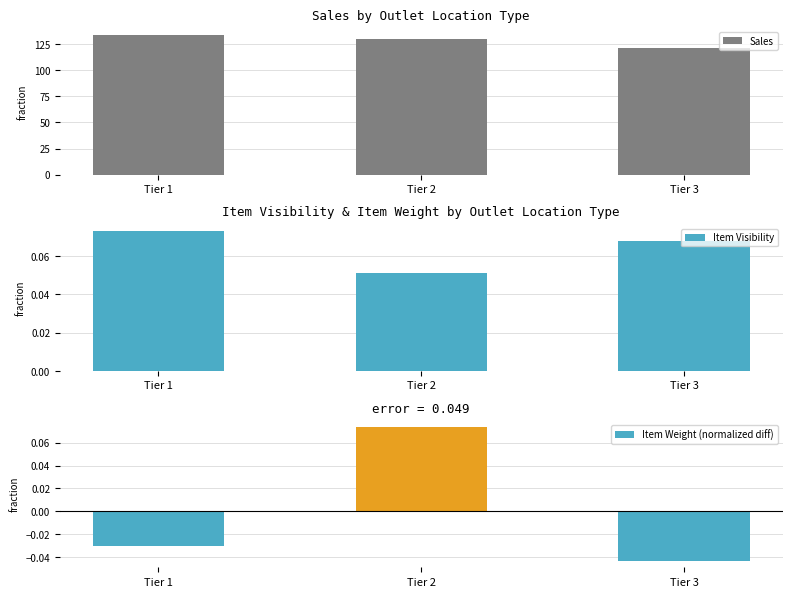

Reading left to right, what are all the values shown in this chart?

Sales: Tier 1=134.0	Tier 2=129.7	Tier 3=120.9
Item Visibility: Tier 1=0.1	Tier 2=0.1	Tier 3=0.1
Item Weight (normalized diff): Tier 1=-0.0	Tier 2=0.1	Tier 3=-0.0